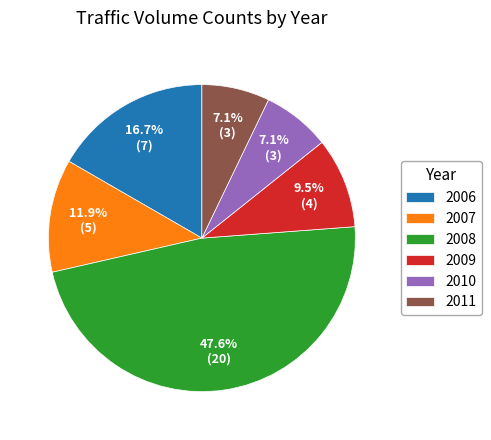

What portion of the pie excludes 2010?

92.9%